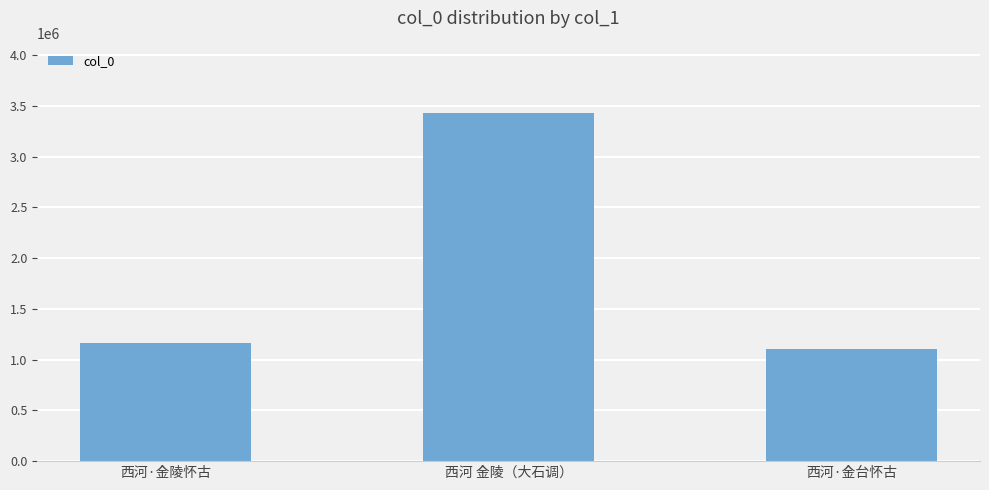

True or false: the data shows 1165990 at 西河·金陵怀古.

True